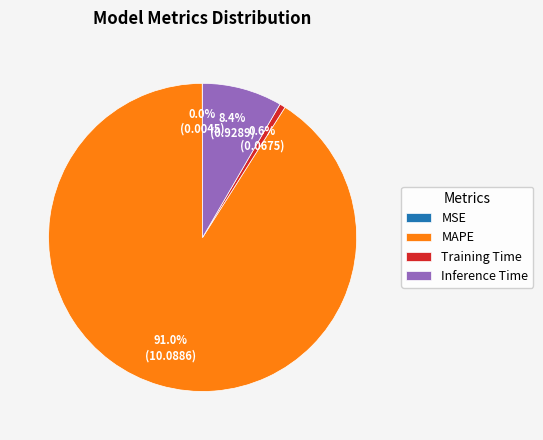

To the nearest percent, what portion does MAPE represent?

91%